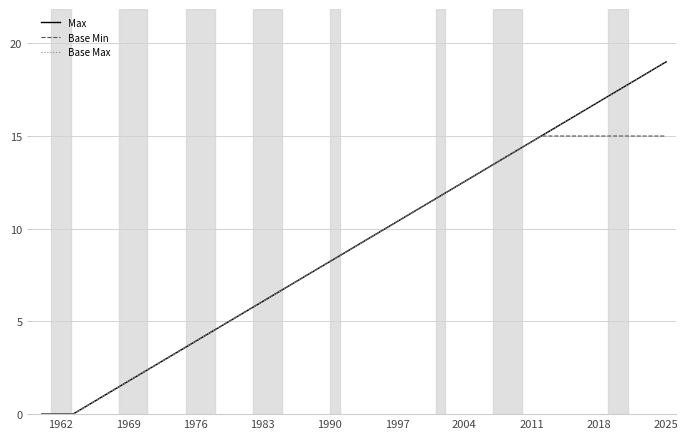

Reading left to right, extract all data points from this chart.

Max: 0	0	1	2	3	4	5	6	7	8	9	10	11	12	13	14	15	16	17	18	19
Base Min: 0	0	1	2	3	4	5	6	7	8	9	10	11	12	13	14	15	15	15	15	15
Base Max: 0	0	1	2	3	4	5	6	7	8	9	10	11	12	13	14	15	16	17	18	19